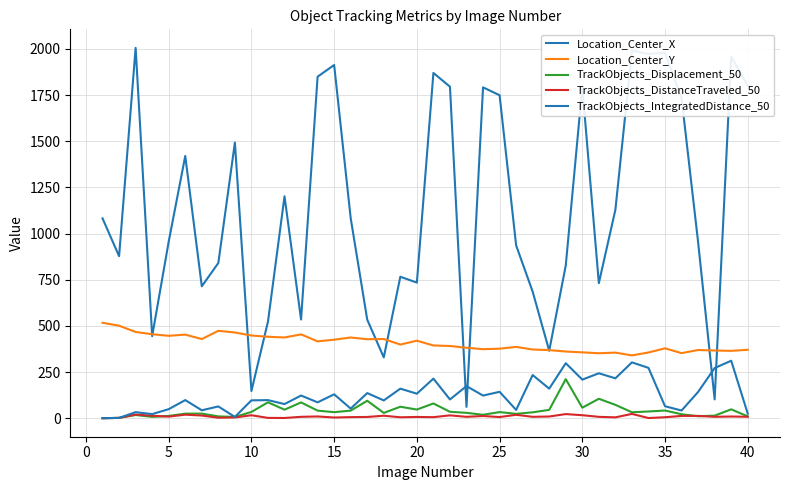

Rank the series by their maximum value, from highest to lowest.

Location_Center_X, Location_Center_Y, TrackObjects_IntegratedDistance_50, TrackObjects_Displacement_50, TrackObjects_DistanceTraveled_50